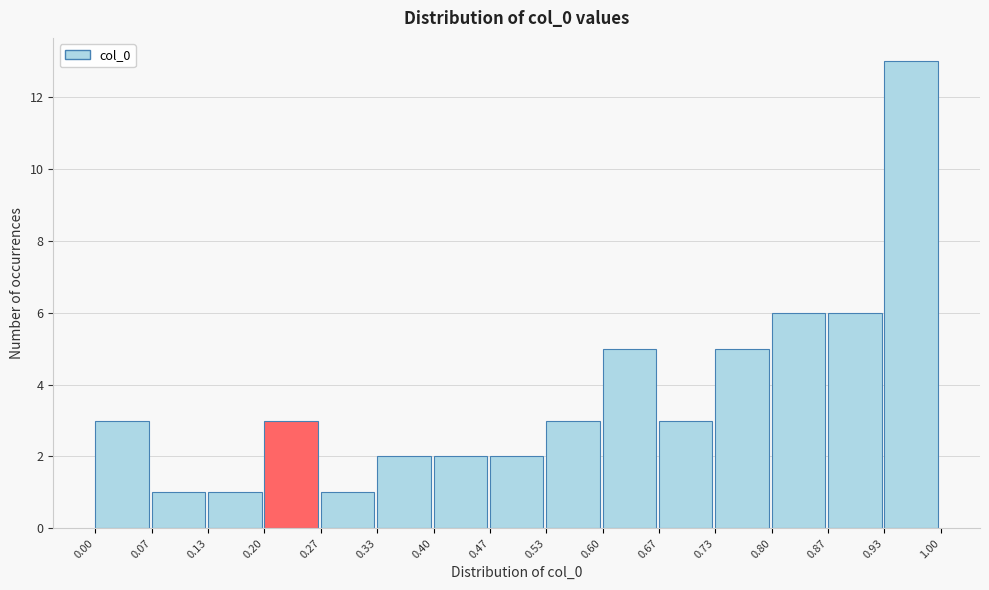

What is the height of the bar covering 0.40 to 0.47 on the x-axis? The values are not printed on the chart, so give them approximately, as read against the axis.

2